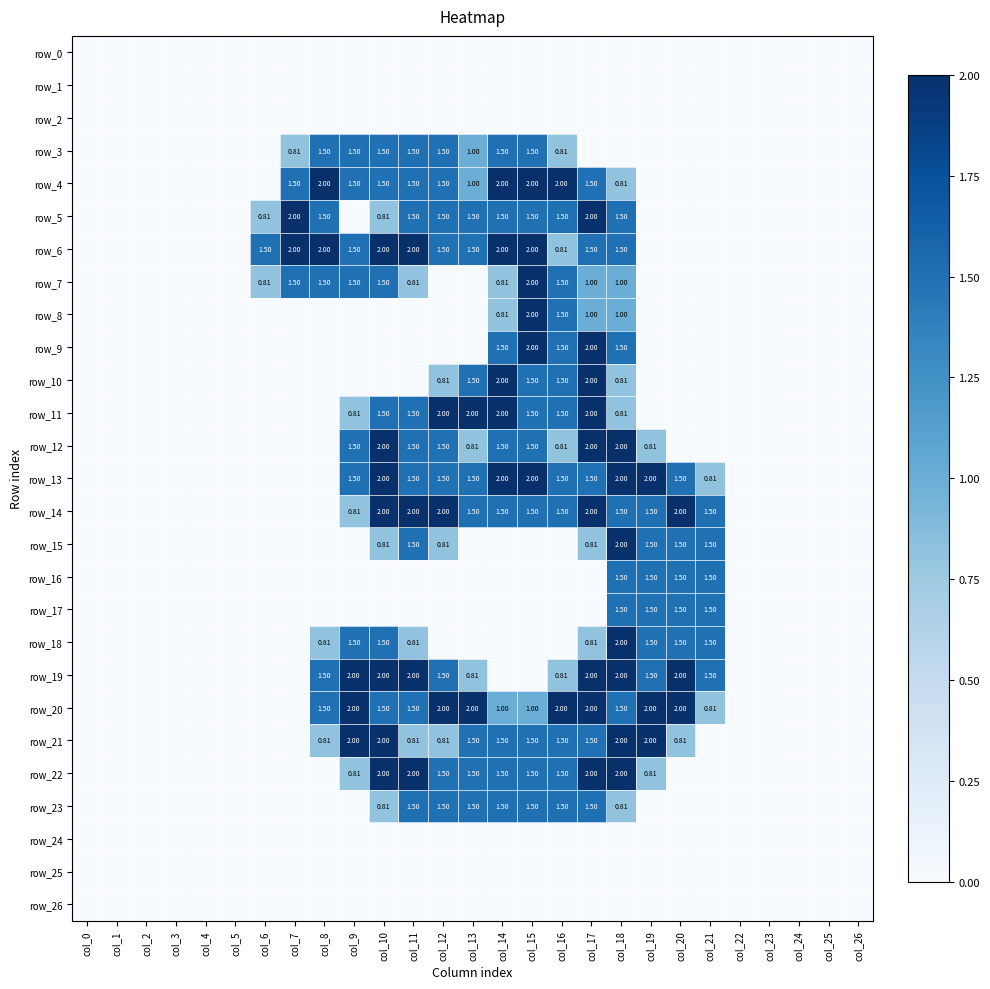

Is it true that row_15 equals -1.3 at col_22?

False